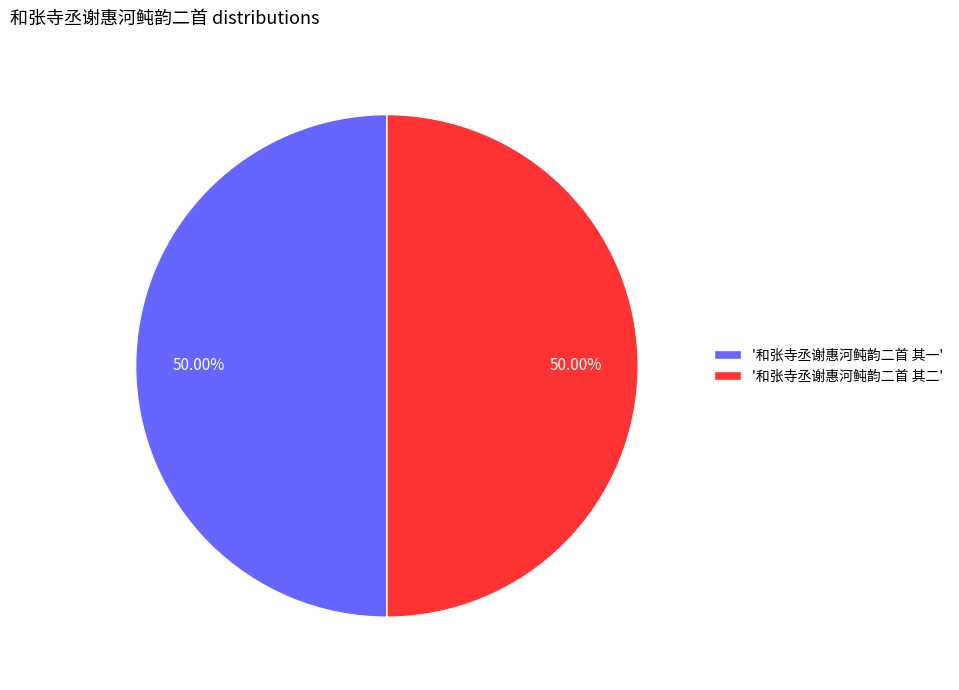

Approximately how many times larger is the value at '和张寺丞谢惠河鲀韵二首 其二' compared to '和张寺丞谢惠河鲀韵二首 其一'?

1.0